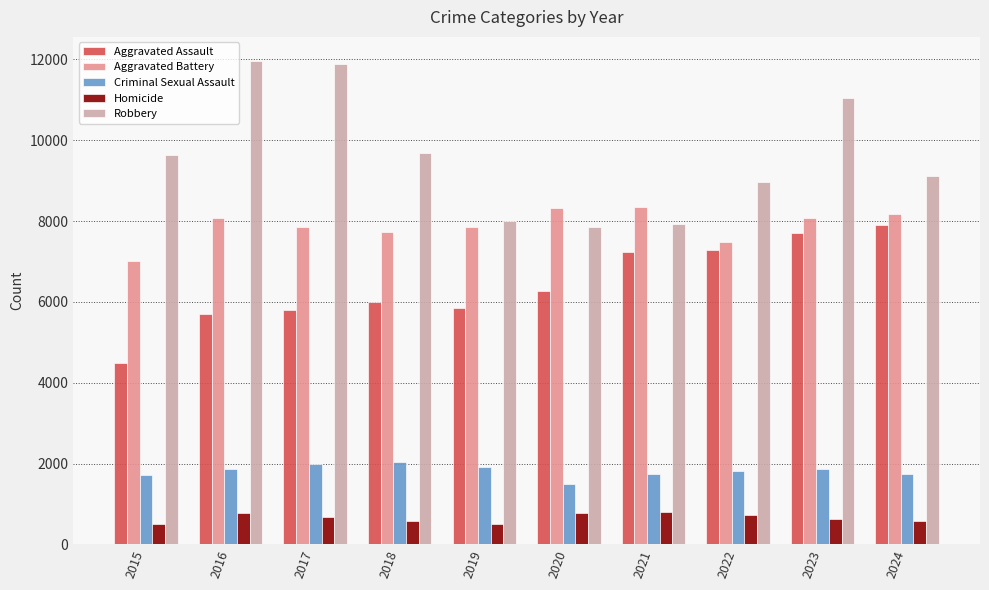

Where is Robbery nearest to the value 9907?

2018